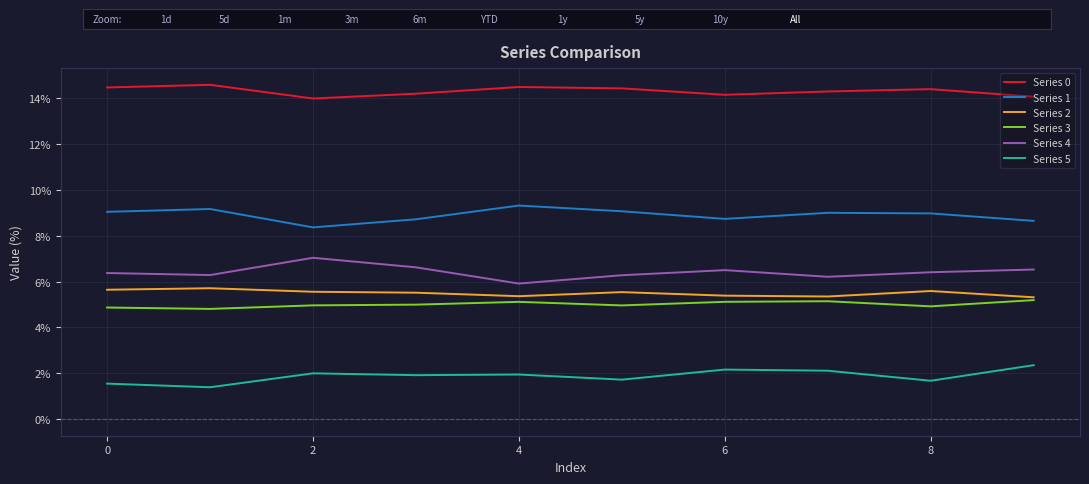

True or false: Series 3 and Series 5 cross at least once.

False